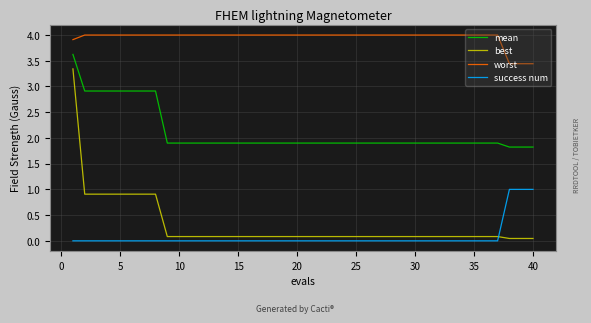

True or false: worst and best cross at least once.

False